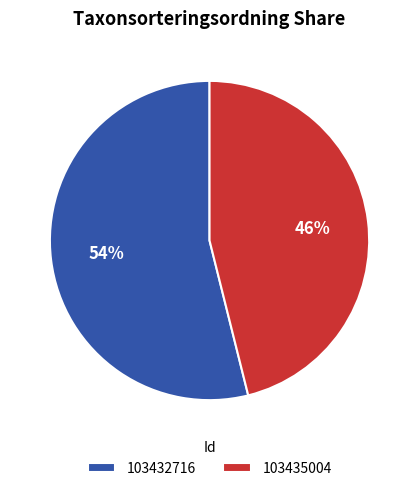

Which slice is the largest?

103432716